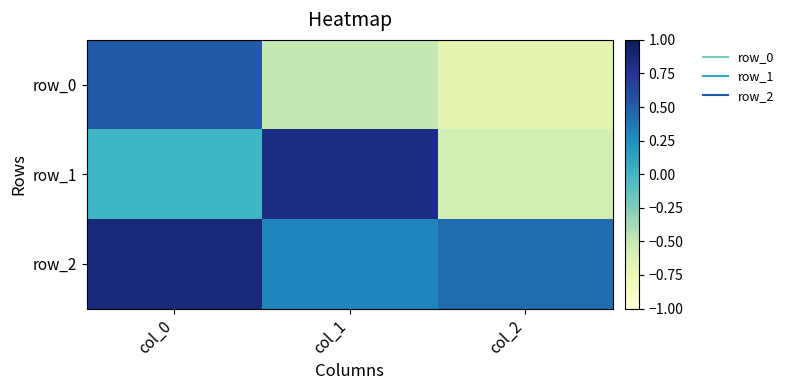

Is it true that row_2 equals 0.4 at col_1?

False